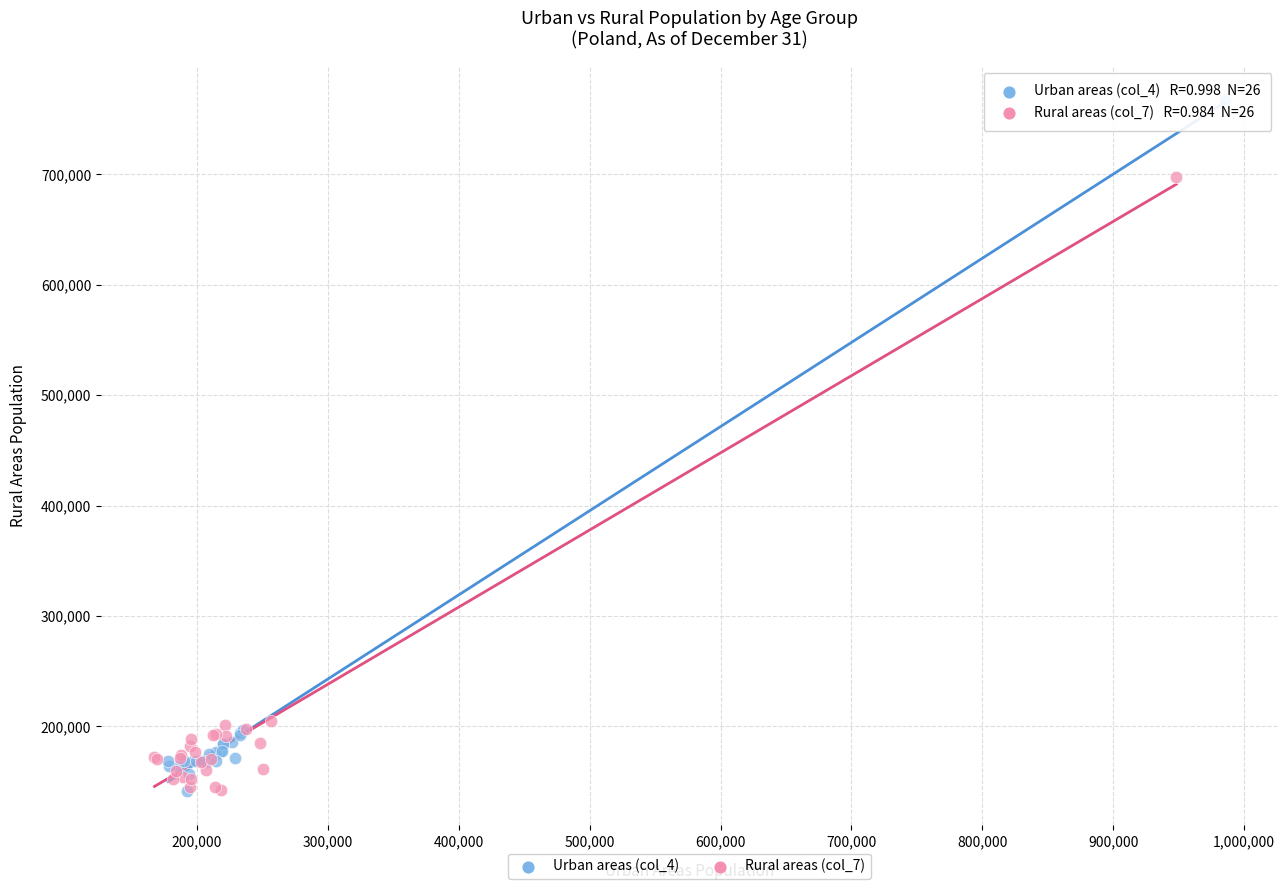

Which series reaches the maximum Y coordinate?

Urban areas (col_4)